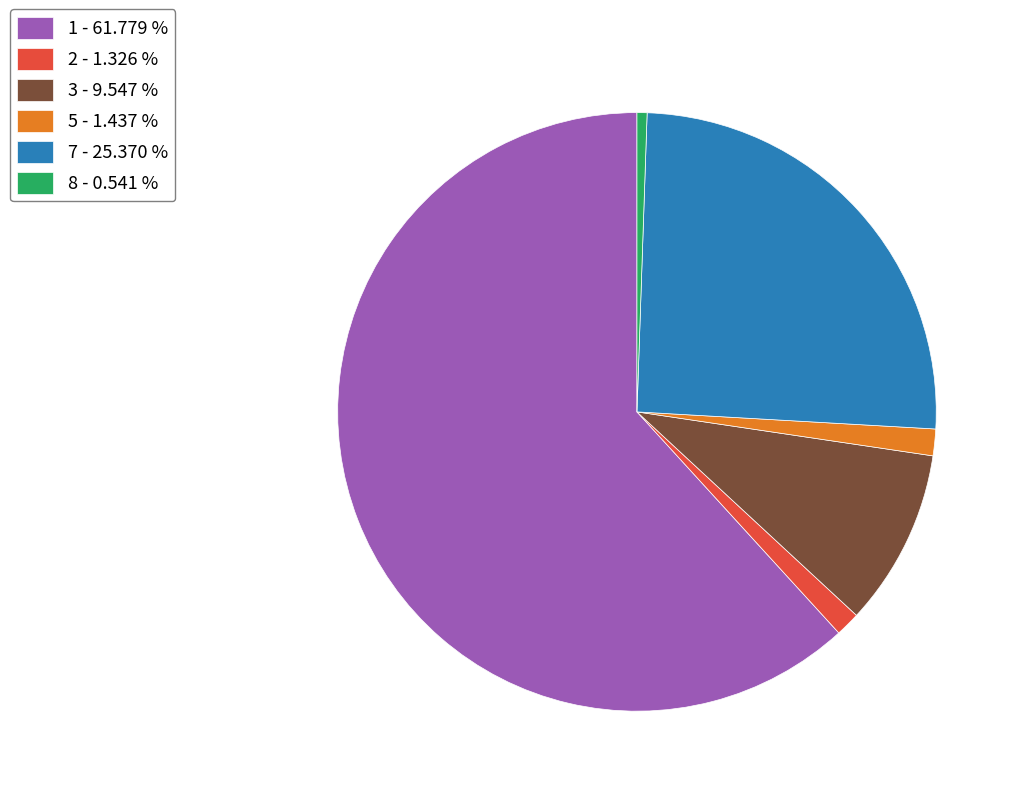

Is there a majority slice in this chart?

Yes